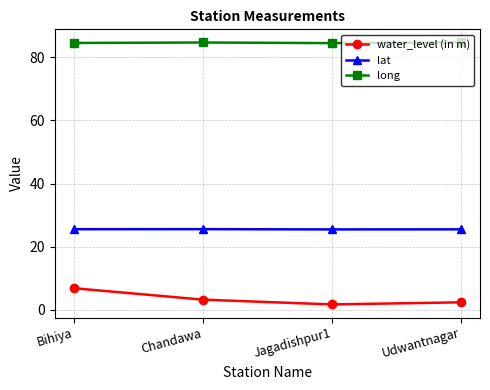

At how many categories does at least one series exceed 31?

4